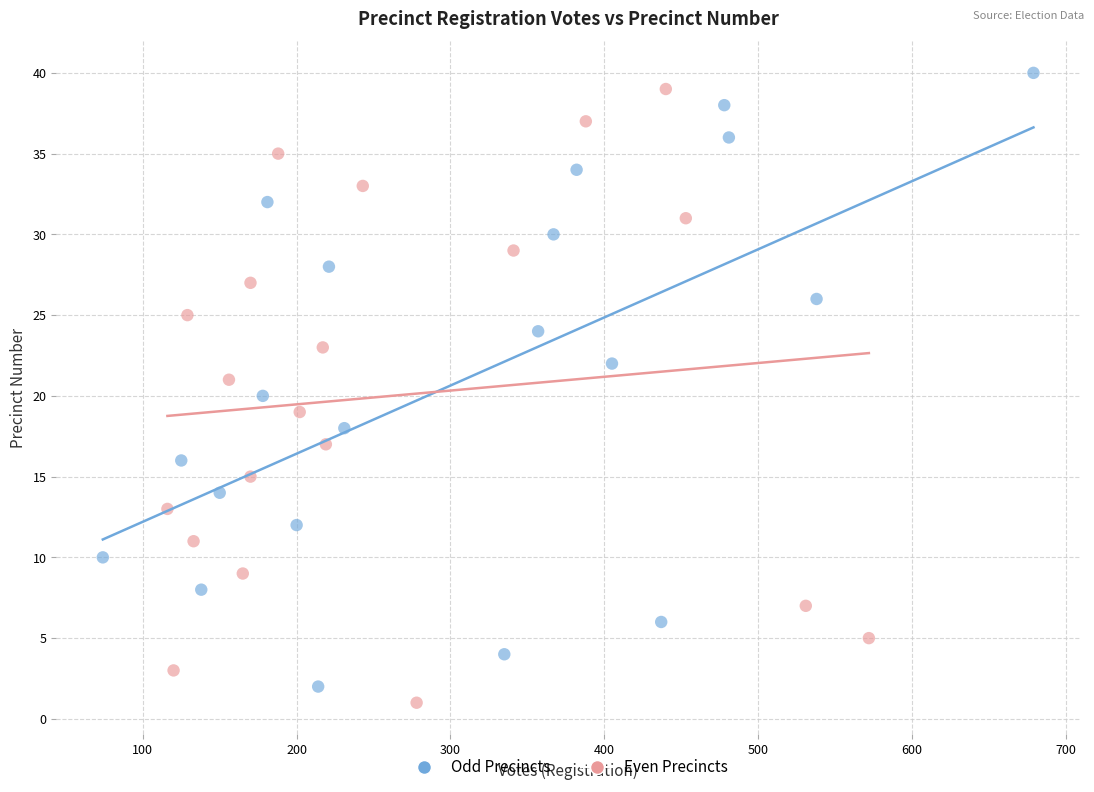

Which series reaches the minimum Y coordinate?

Even Precincts